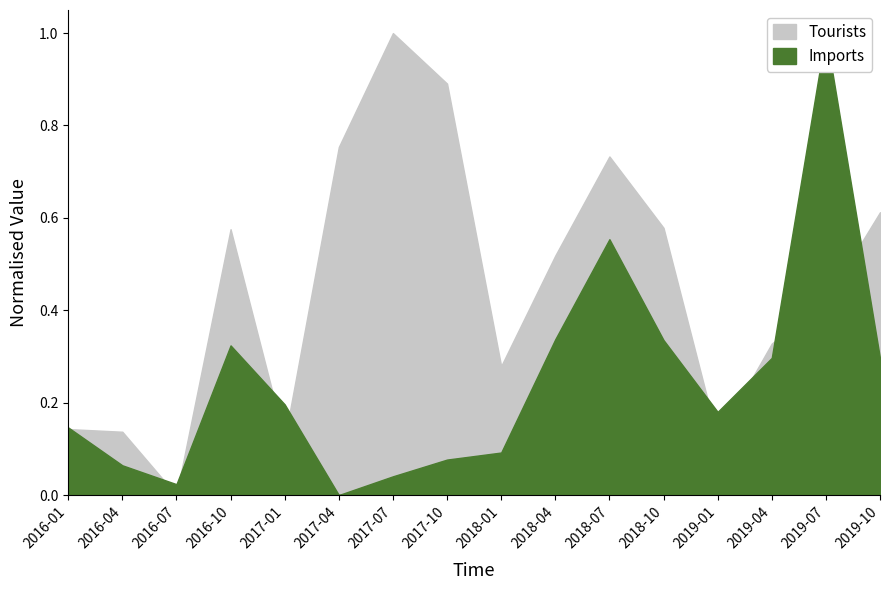

What is the label of the 2nd point from the right?

2019-07